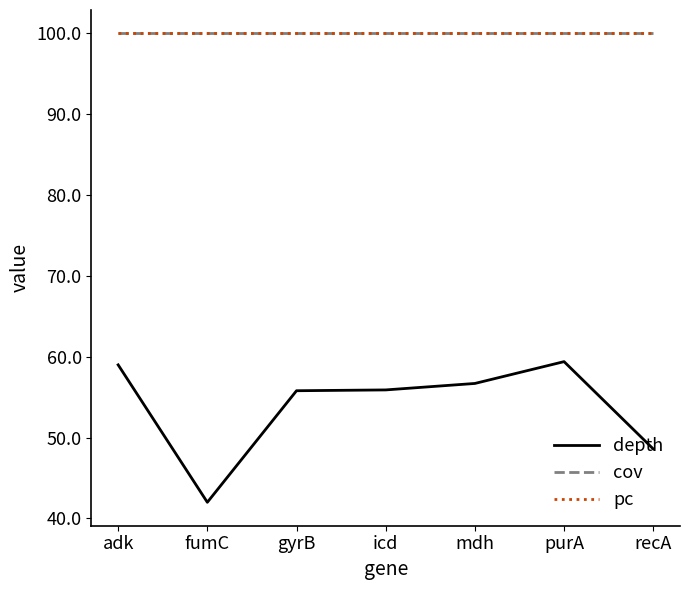

Reading right to left, extract all data points from this chart.

depth: 48.6	59.4	56.7	55.9	55.8	42.0	59.0
cov: 100.0	100.0	100.0	100.0	100.0	100.0	100.0
pc: 100.0	100.0	100.0	100.0	100.0	100.0	100.0